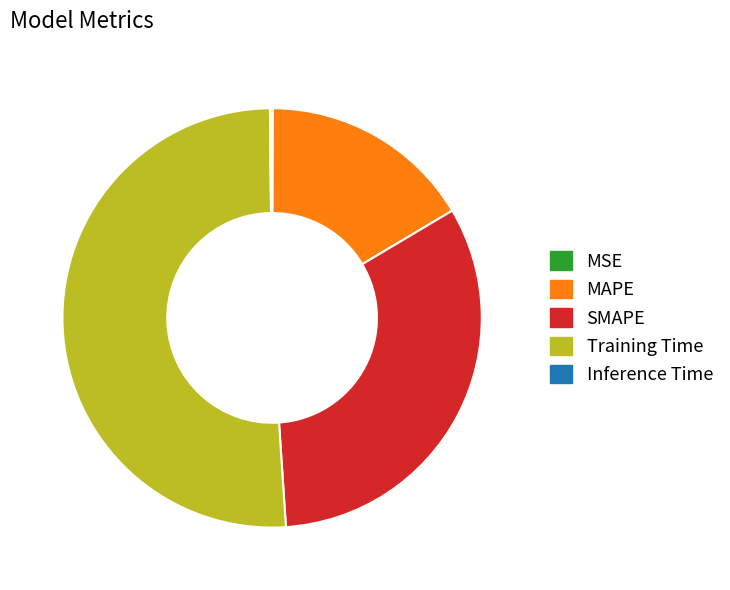

The MAPE slice represents 16% of the pie. True or false?

True